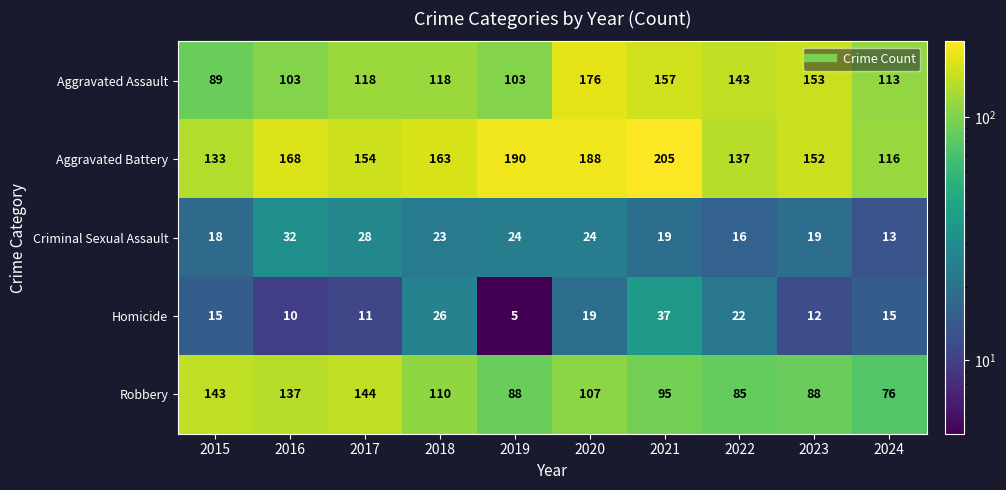

At how many categories does at least one series exceed 53?

10